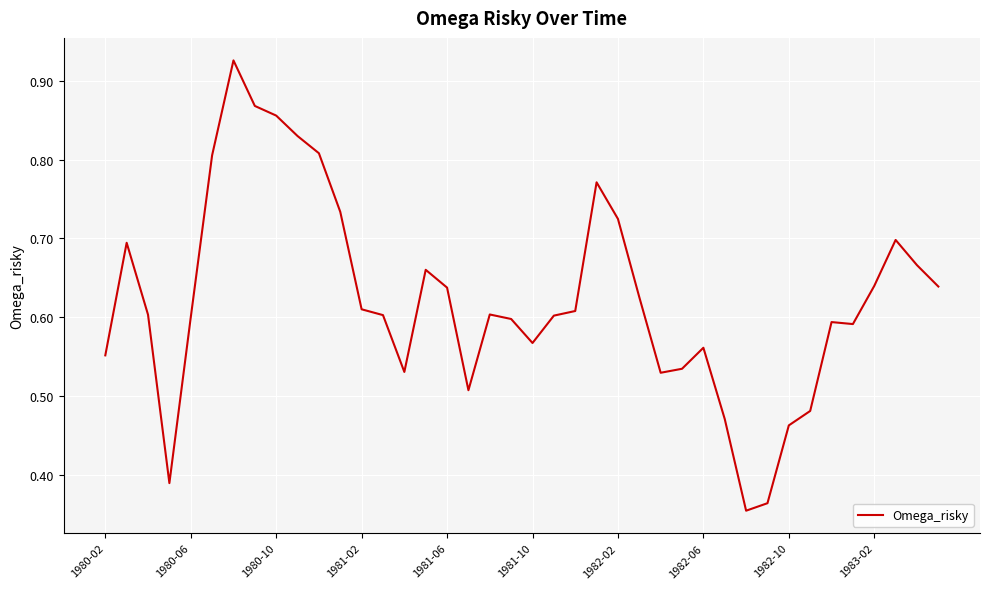

At which category does the chart reach its minimum across all series?

30